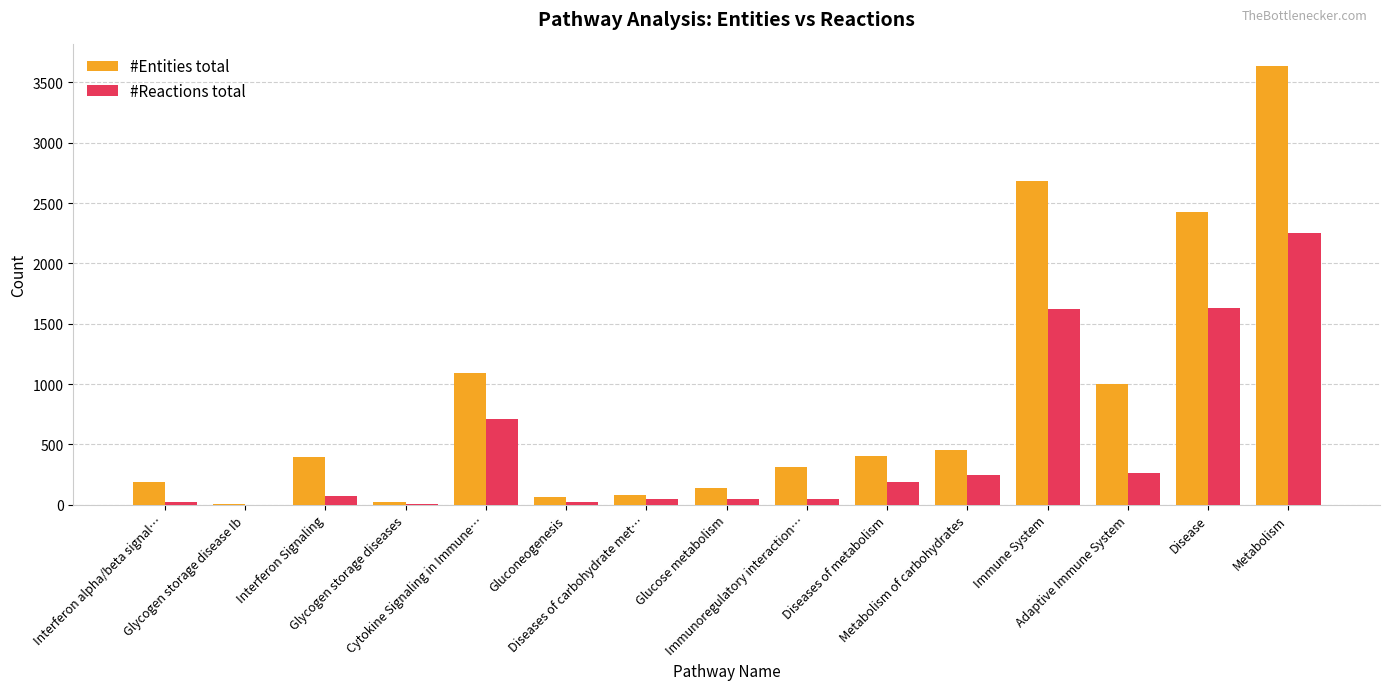

What is the sum of all #Reactions total values?

7175